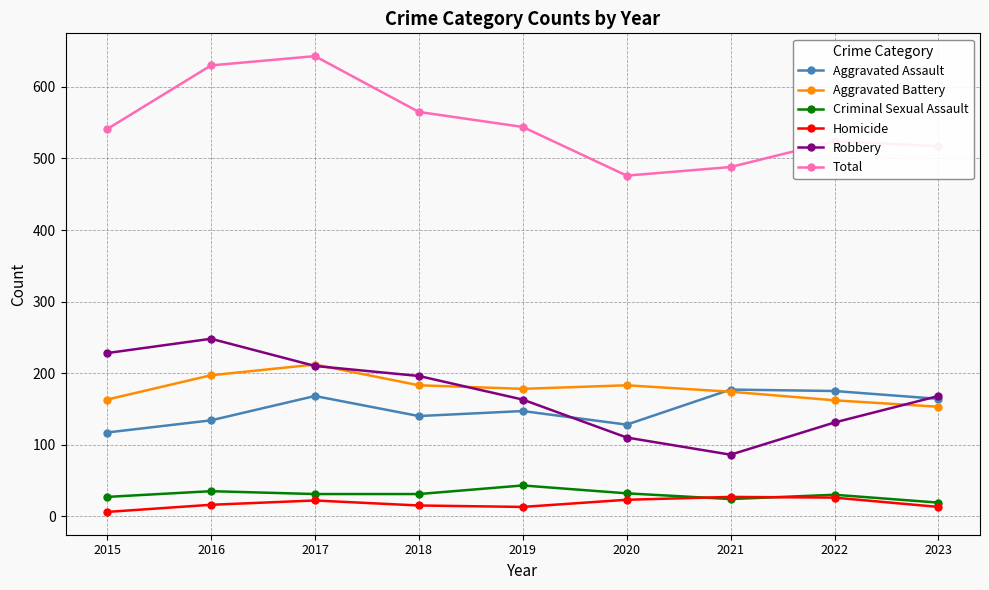

At how many categories does at least one series exceed 309?

9